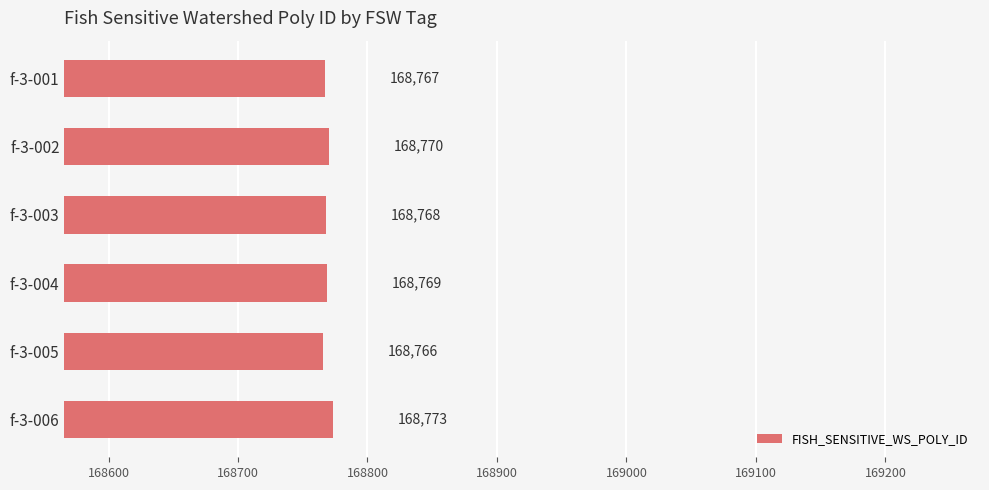

Rank the categories by value from lowest to highest.

f-3-005, f-3-001, f-3-003, f-3-004, f-3-002, f-3-006